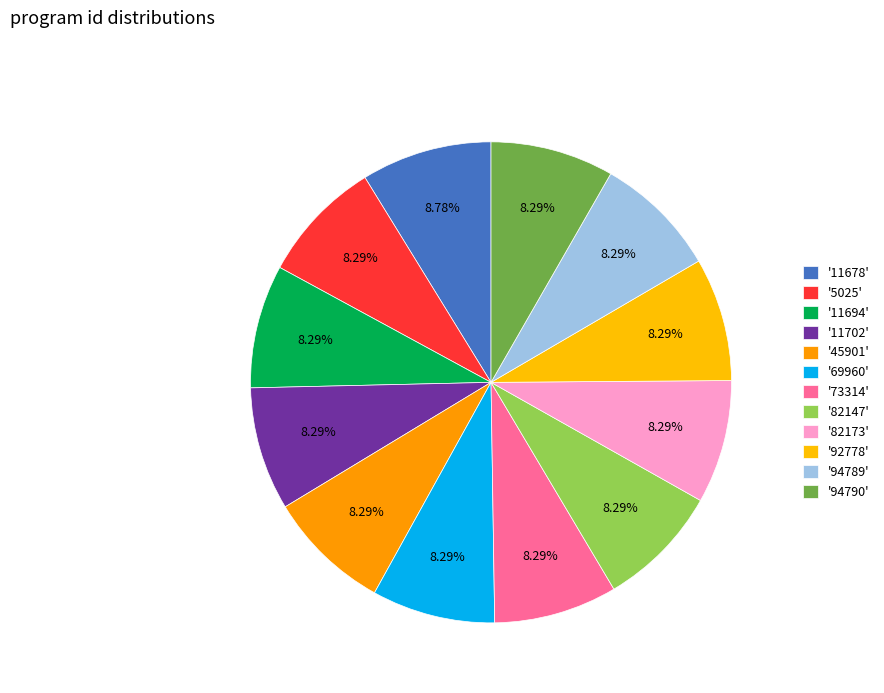

Which category has the biggest portion of the pie?

11678